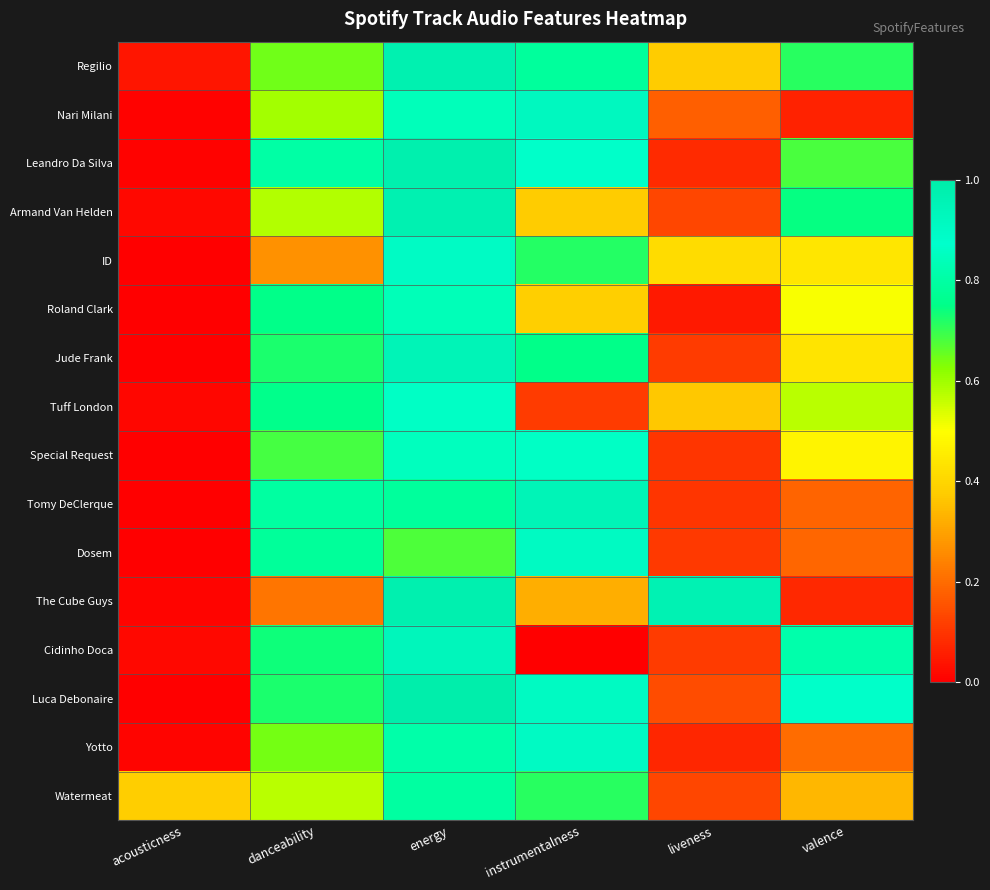

Reading right to left, list all the values displayed in this chart.

Regilio: valence=0.7	liveness=0.4	instrumentalness=0.8	energy=1.0	danceability=0.6	acousticness=0.0
Nari Milani: valence=0.1	liveness=0.2	instrumentalness=0.9	energy=0.8	danceability=0.6	acousticness=0.0
Leandro Da Silva: valence=0.7	liveness=0.1	instrumentalness=0.9	energy=1.0	danceability=0.8	acousticness=0.0
Armand Van Helden: valence=0.7	liveness=0.1	instrumentalness=0.4	energy=1.0	danceability=0.6	acousticness=0.0
ID: valence=0.4	liveness=0.4	instrumentalness=0.7	energy=0.9	danceability=0.3	acousticness=0.0
Roland Clark: valence=0.5	liveness=0.0	instrumentalness=0.4	energy=0.8	danceability=0.8	acousticness=0.0
Jude Frank: valence=0.4	liveness=0.1	instrumentalness=0.8	energy=0.9	danceability=0.7	acousticness=0.0
Tuff London: valence=0.6	liveness=0.4	instrumentalness=0.1	energy=0.9	danceability=0.8	acousticness=0.0
Special Request: valence=0.5	liveness=0.1	instrumentalness=0.9	energy=0.8	danceability=0.7	acousticness=0.0
Tomy DeClerque: valence=0.2	liveness=0.1	instrumentalness=0.9	energy=0.8	danceability=0.8	acousticness=0.0
Dosem: valence=0.2	liveness=0.1	instrumentalness=0.9	energy=0.7	danceability=0.8	acousticness=0.0
The Cube Guys: valence=0.1	liveness=1.0	instrumentalness=0.3	energy=1.0	danceability=0.2	acousticness=0.0
Cidinho Doca: valence=0.8	liveness=0.1	instrumentalness=0.0	energy=0.9	danceability=0.7	acousticness=0.0
Luca Debonaire: valence=0.9	liveness=0.1	instrumentalness=0.9	energy=1.0	danceability=0.7	acousticness=0.0
Yotto: valence=0.2	liveness=0.1	instrumentalness=0.9	energy=0.8	danceability=0.6	acousticness=0.0
Watermeat: valence=0.3	liveness=0.1	instrumentalness=0.7	energy=0.8	danceability=0.6	acousticness=0.4